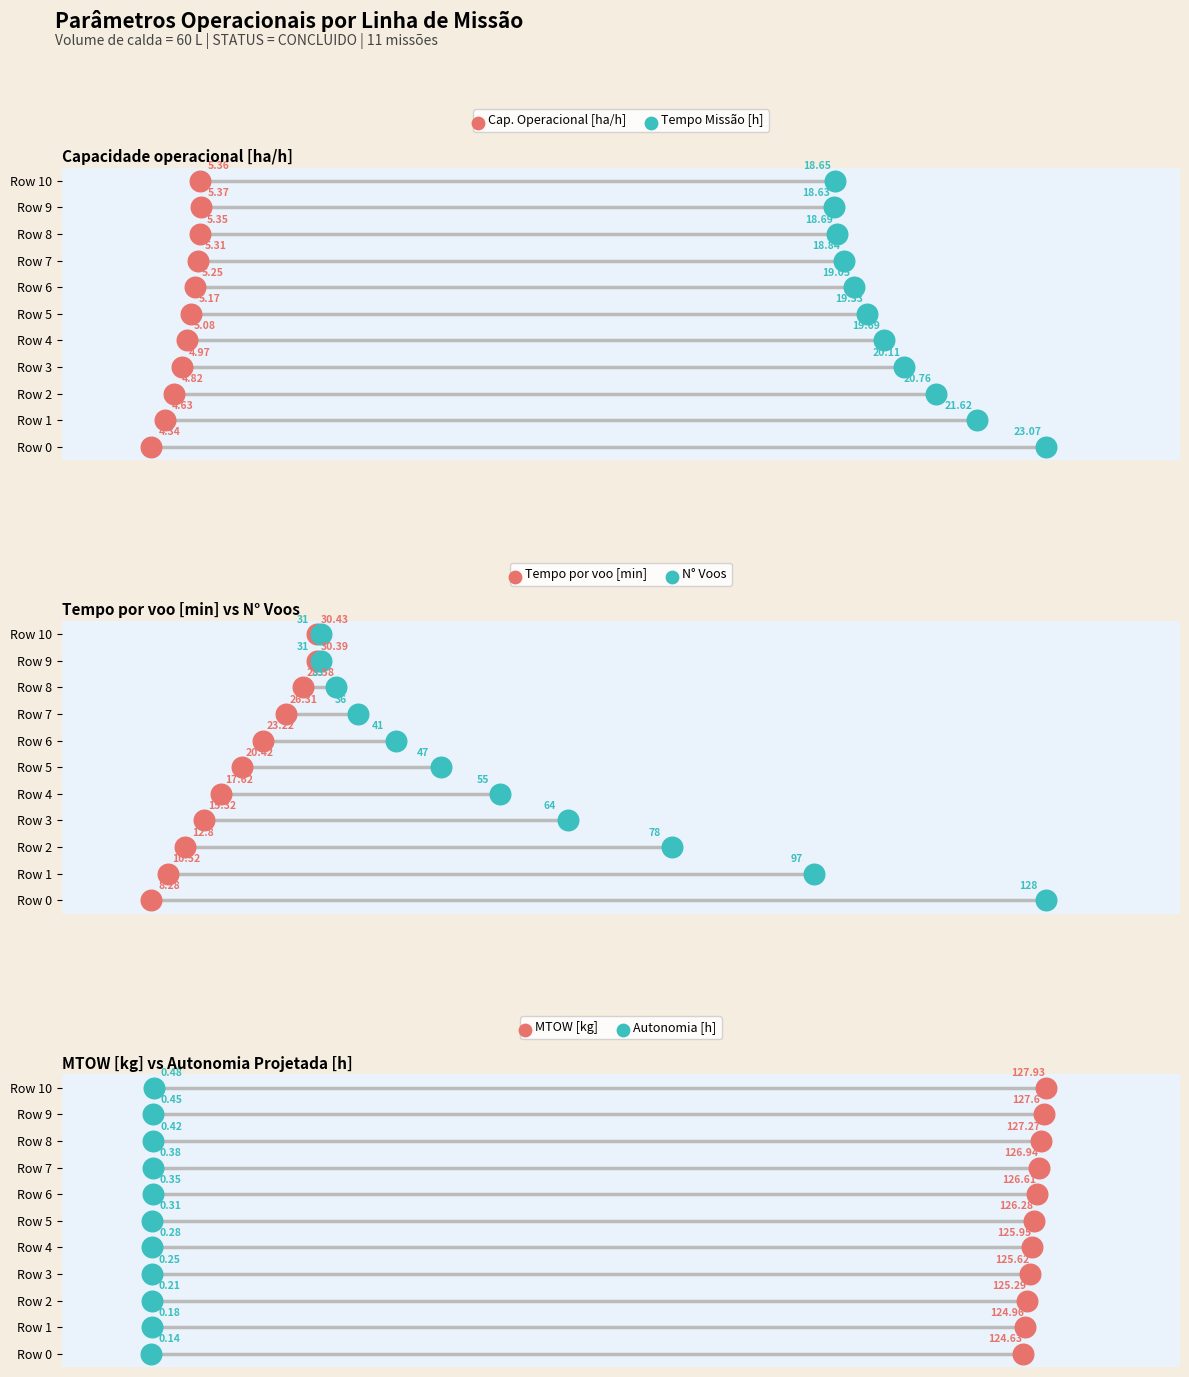

Which series has the largest Y range (max minus min)?

Cap. Operacional [ha/h]